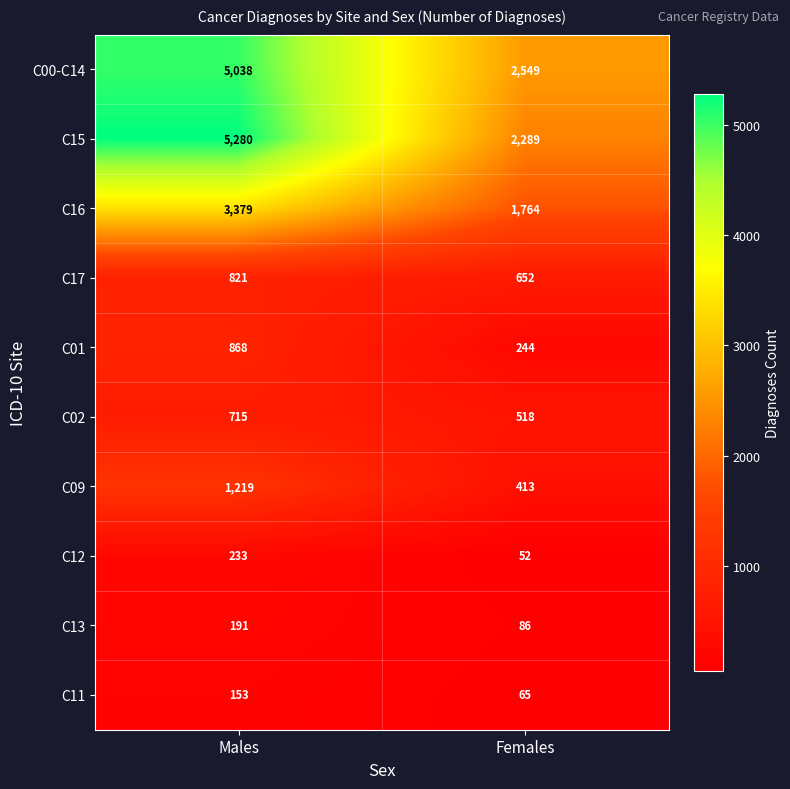

Which series changed the most between Males and Females?

C15